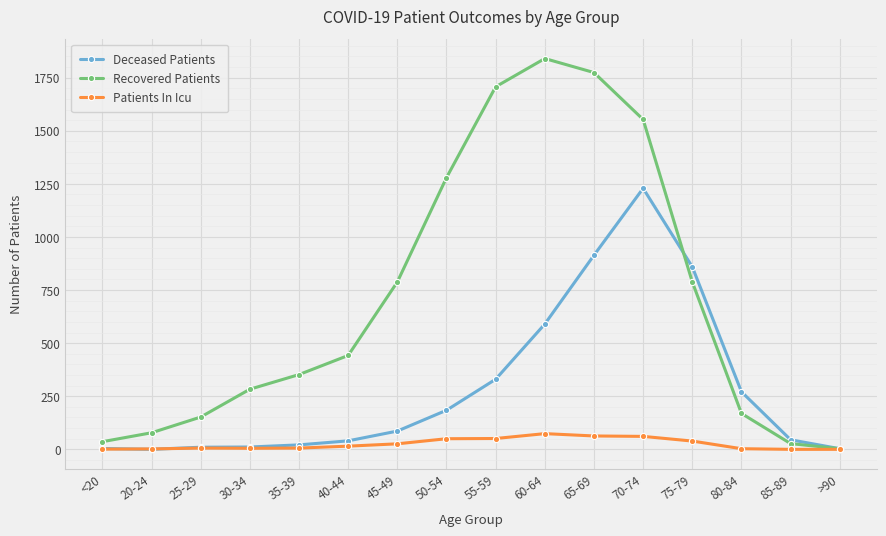

How many data points does each series have?

16